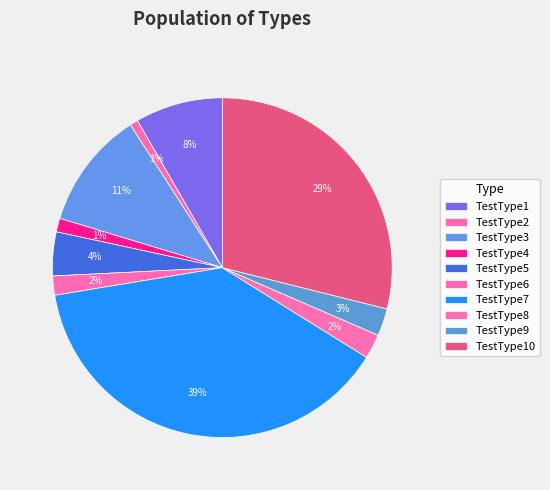

Count the number of slices in the pie.

10